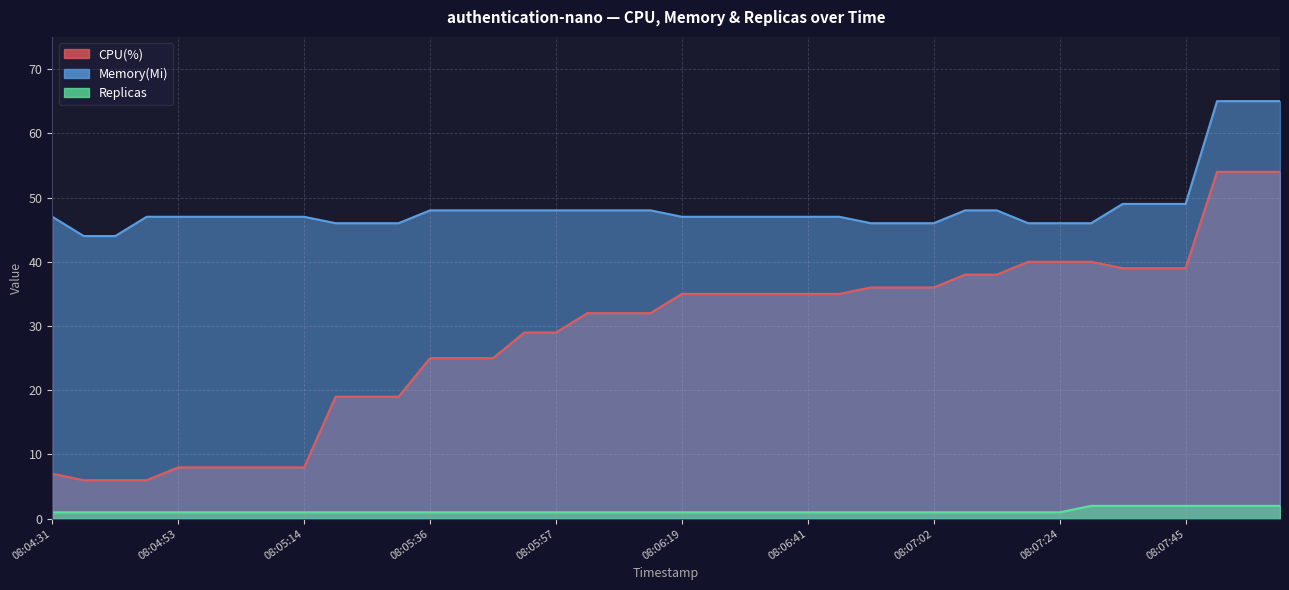

What is the sum of all Replicas values?

47